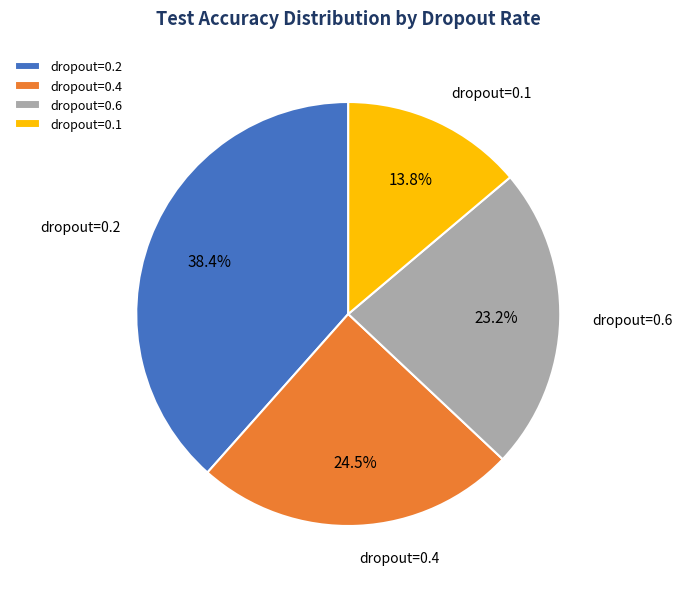

How many slices are in this pie chart?

4